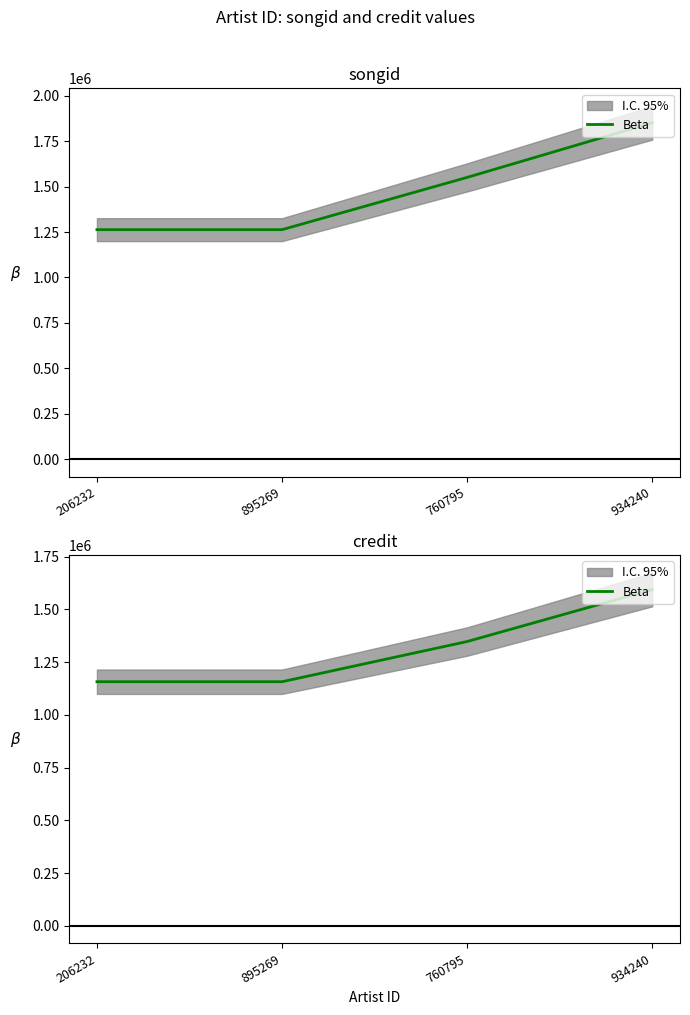

How many data points does each series have?

4